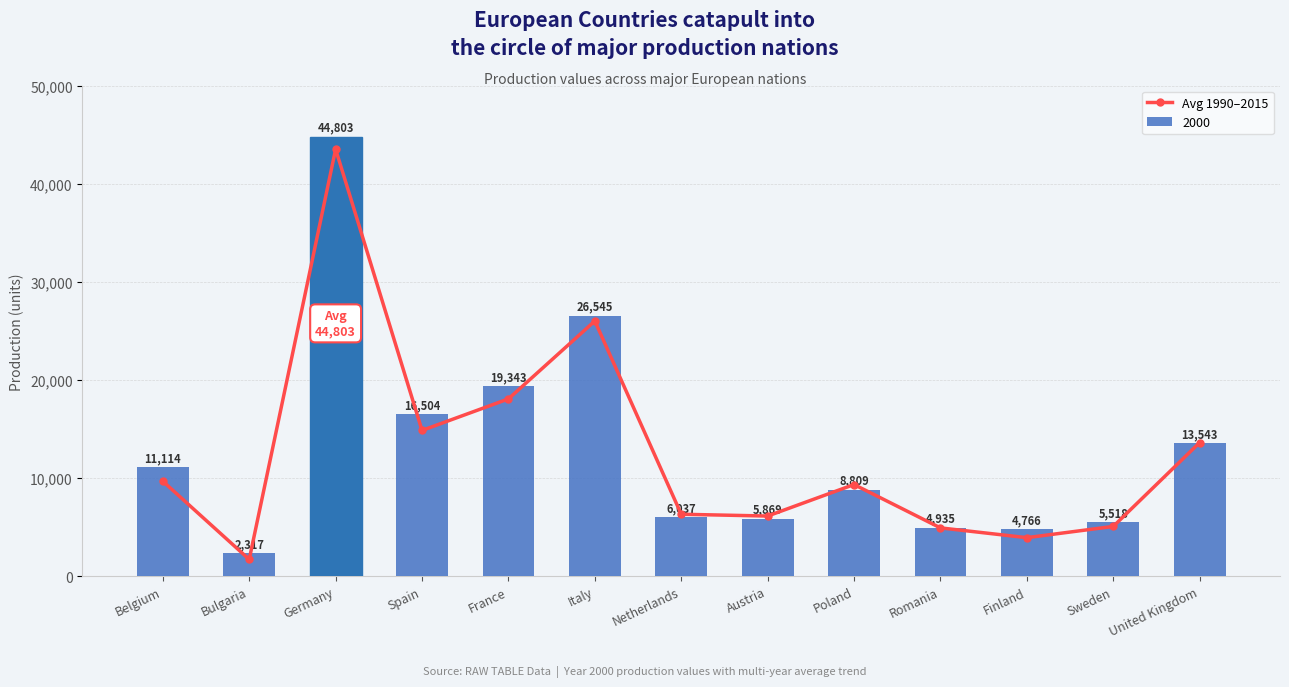

Reading left to right, list all the values displayed in this chart.

Belgium=9675.8	Bulgaria=1707.0	Germany=43506.0	Spain=14852.2	France=18066.2	Italy=26002.3	Netherlands=6311.2	Austria=6129.3	Poland=9339.7	Romania=4922.0	Finland=3925.8	Sweden=5069.5	United Kingdom=13616.0